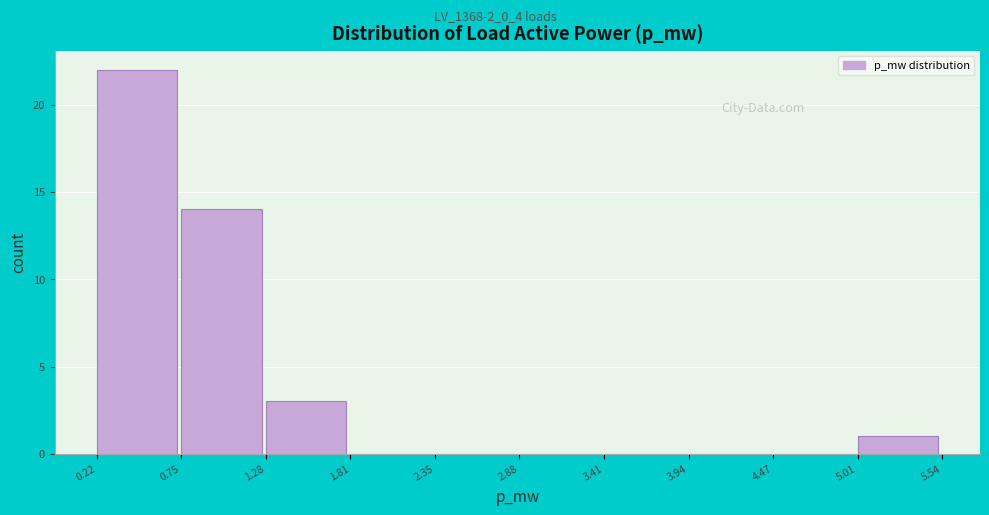

Reading right to left, transcribe all the data shown in this chart.

5.01=1	4.47=0	3.94=0	3.41=0	2.88=0	2.35=0	1.81=0	1.28=3	0.75=14	0.22=22